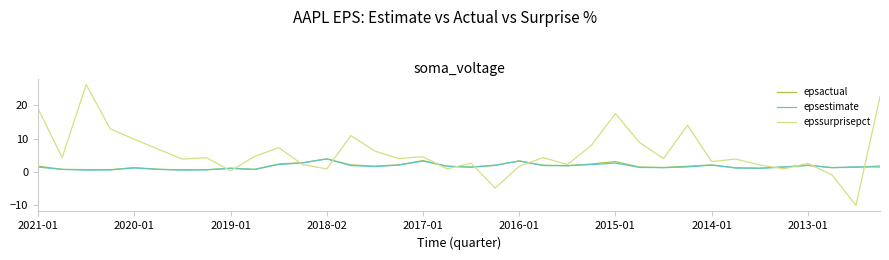

Which series has the widest spread of values?

epssurprisepct